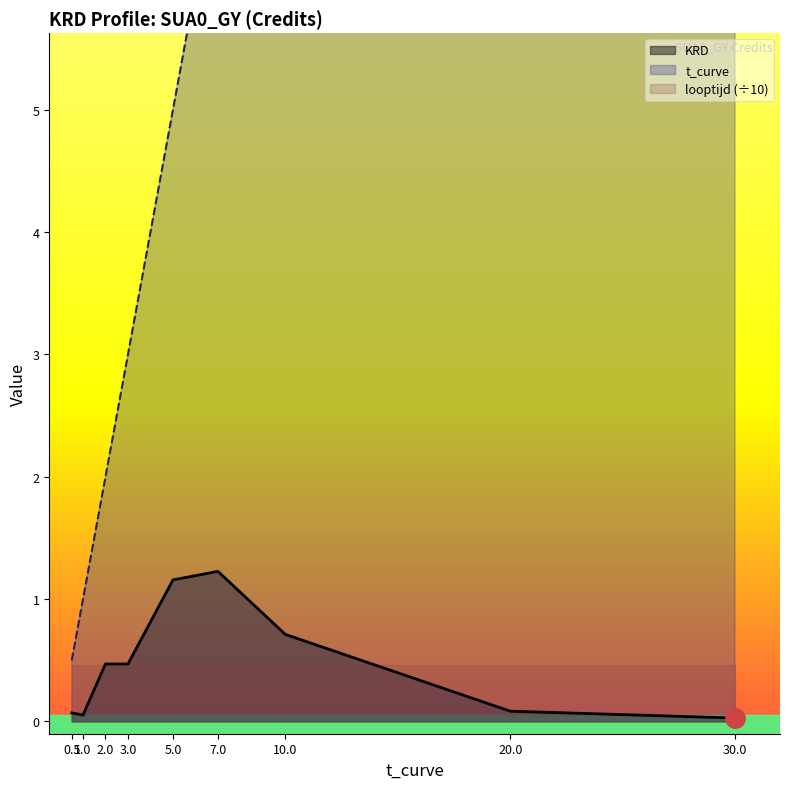

Which series has the largest range (max minus min)?

t_curve